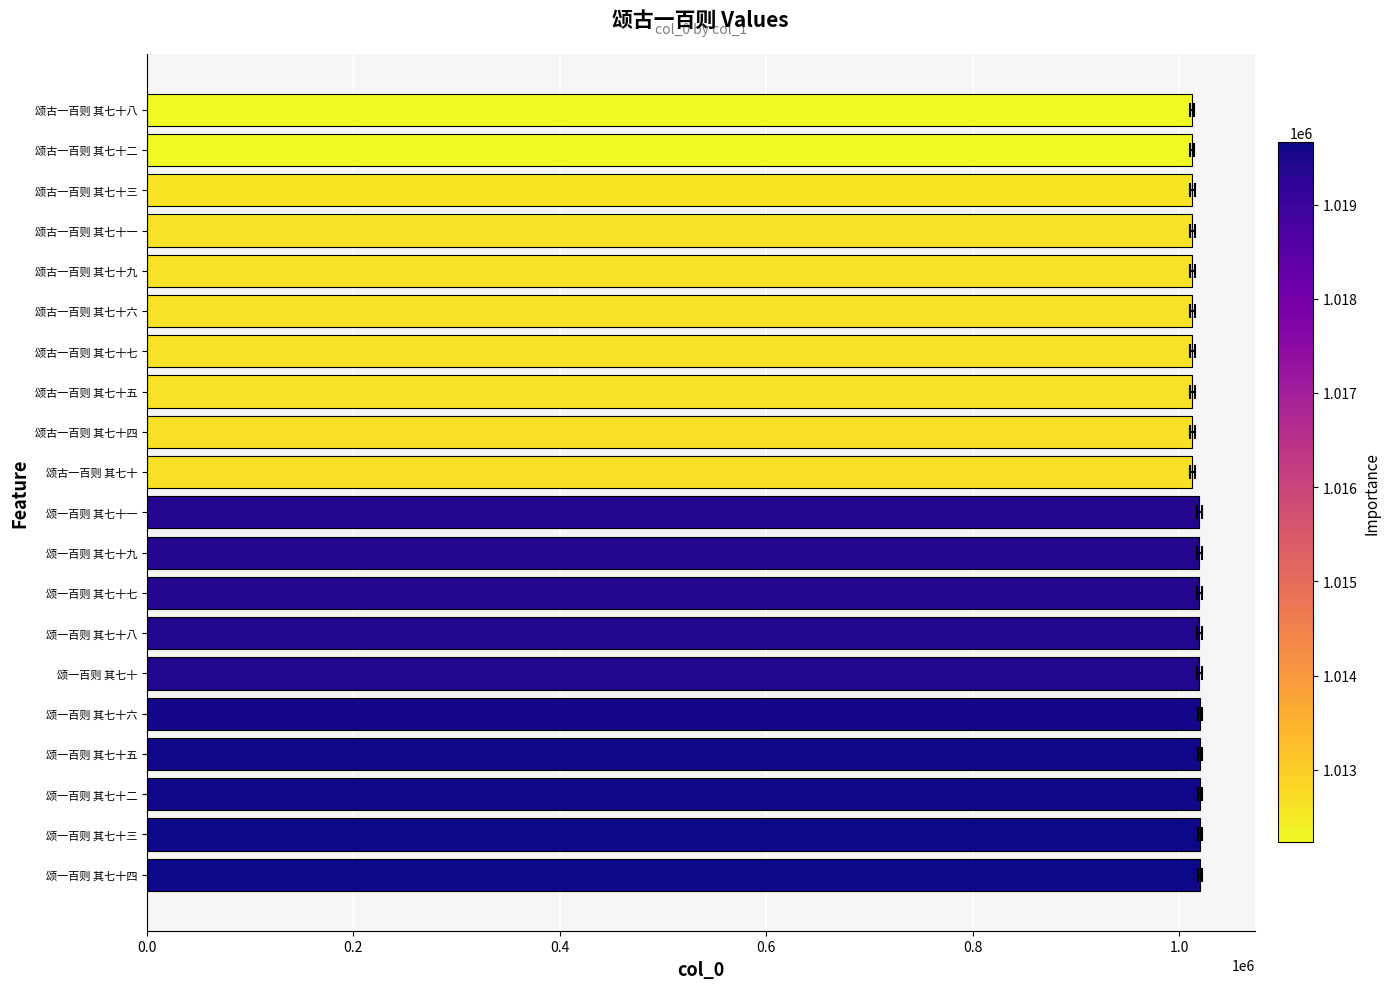

Reading right to left, list all the values displayed in this chart.

1012234	1012239	1012607	1012613	1012614	1012618	1012622	1012640	1012644	1012661	1019390	1019392	1019393	1019413	1019415	1019596	1019618	1019619	1019635	1019659